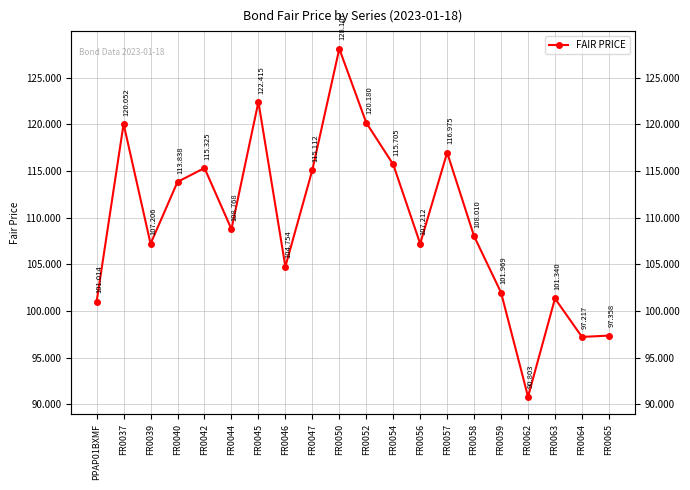

List the labels in order of value, smallest first.

FR0062, FR0064, FR0065, PPAP01BXMF, FR0063, FR0059, FR0046, FR0039, FR0056, FR0058, FR0044, FR0040, FR0047, FR0042, FR0054, FR0057, FR0037, FR0052, FR0045, FR0050